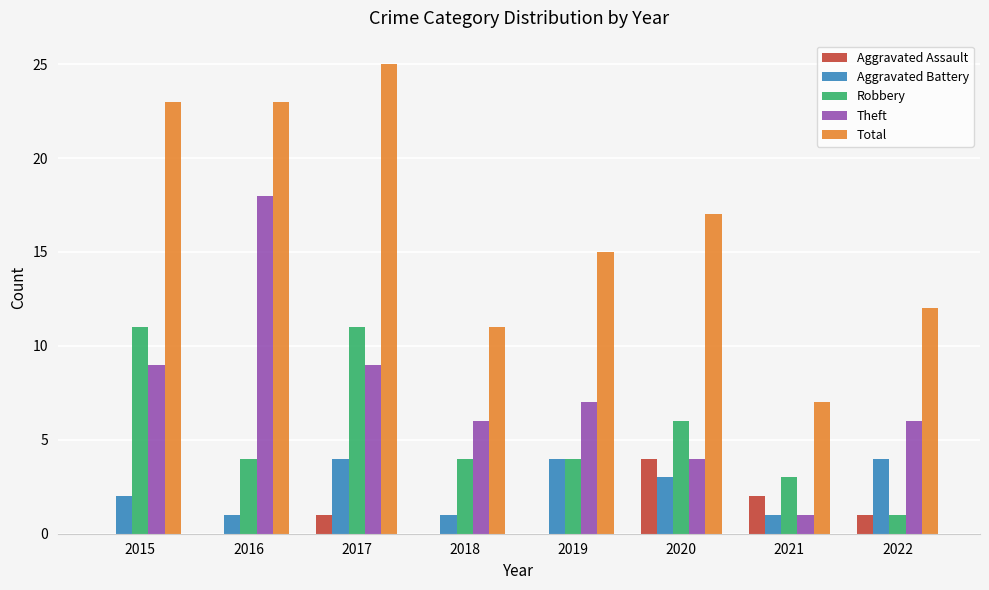

Between 2017 and 2018, which series saw the biggest shift?

Total